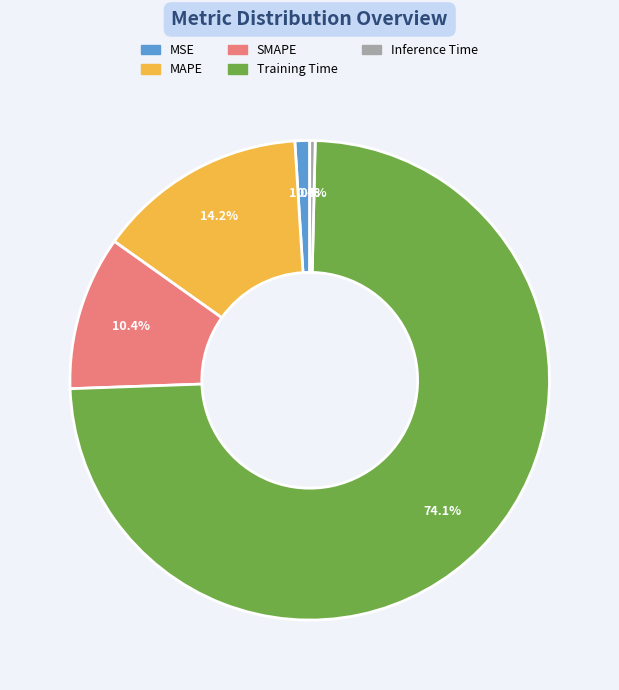

To the nearest percent, what portion does MSE represent?

1%